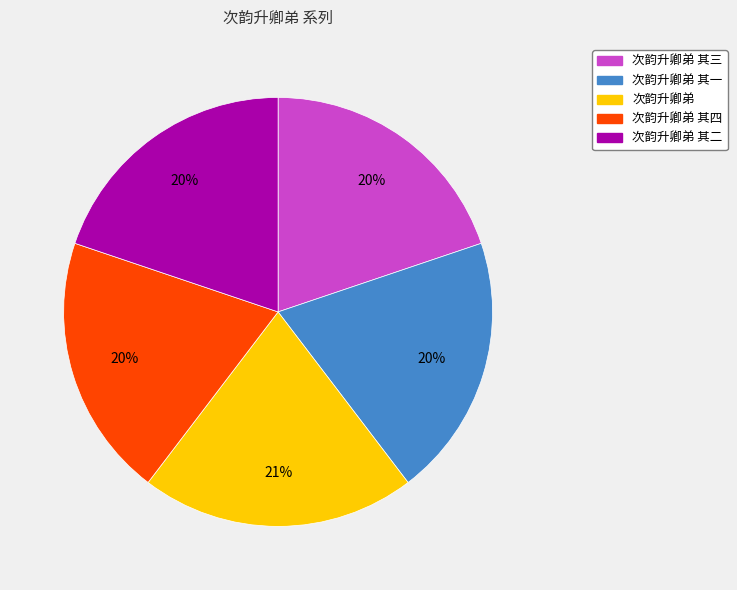

To the nearest percent, what is the average slice percentage?

20%